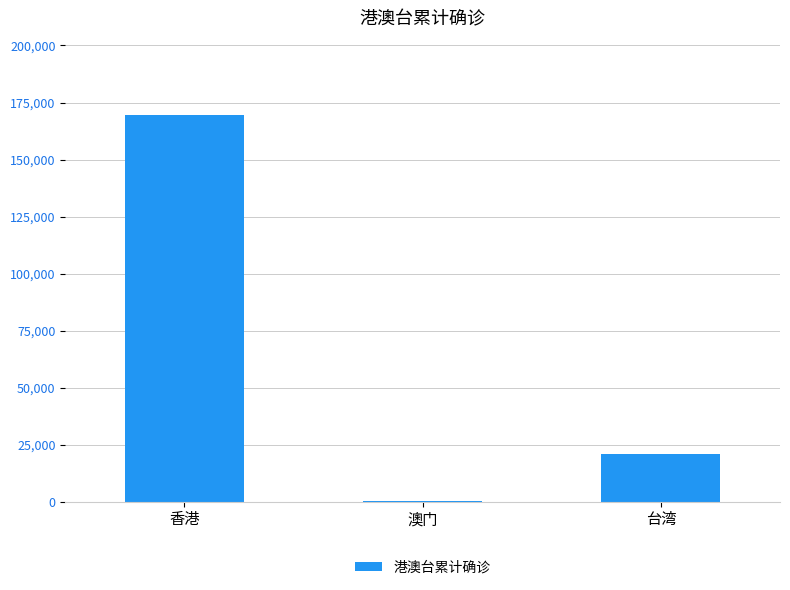

What is the maximum value shown in the chart?

169513